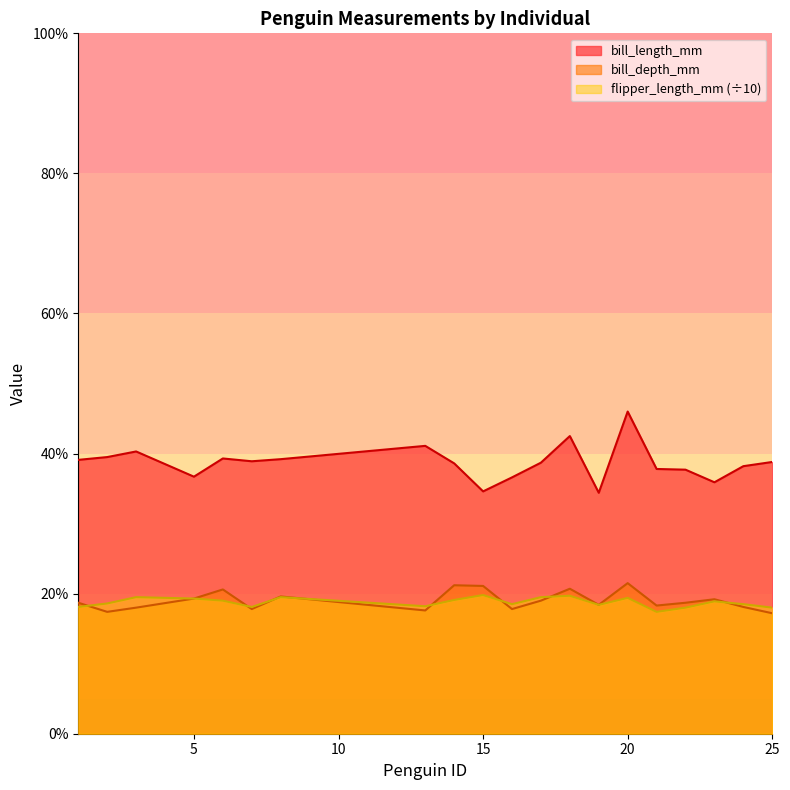

Where does the bill_depth_mm series first go above 18?

1